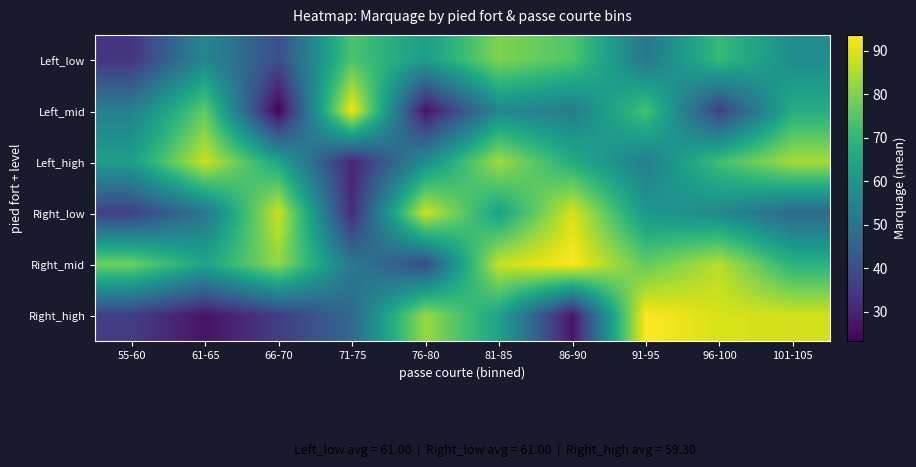

Reading left to right, list all the values displayed in this chart.

Left_low: 55-60=33.9	61-65=55.9	66-70=40.3	71-75=73.8	76-80=62.1	81-85=80.1	86-90=74.4	91-95=51.1	96-100=70.9	101-105=57.4
Left_mid: 55-60=53.6	61-65=76.3	66-70=23.2	71-75=92.4	76-80=26.4	81-85=56.4	86-90=53.1	91-95=73.1	96-100=36.6	101-105=66.9
Left_high: 55-60=62.4	61-65=88.0	66-70=64.7	71-75=30.5	76-80=57.7	81-85=83.9	86-90=66.6	91-95=53.1	96-100=72.2	101-105=84.3
Right_low: 55-60=36.4	61-65=50.8	66-70=88.5	71-75=31.6	76-80=88.8	81-85=63.4	86-90=89.7	91-95=60.5	96-100=56.5	101-105=47.0
Right_mid: 55-60=78.2	61-65=64.6	66-70=82.0	71-75=51.7	76-80=39.4	81-85=87.7	86-90=93.6	91-95=76.7	96-100=86.0	101-105=68.2
Right_high: 55-60=35.9	61-65=26.9	66-70=35.6	71-75=47.0	76-80=82.6	81-85=64.1	86-90=27.2	91-95=93.5	96-100=89.4	101-105=88.9